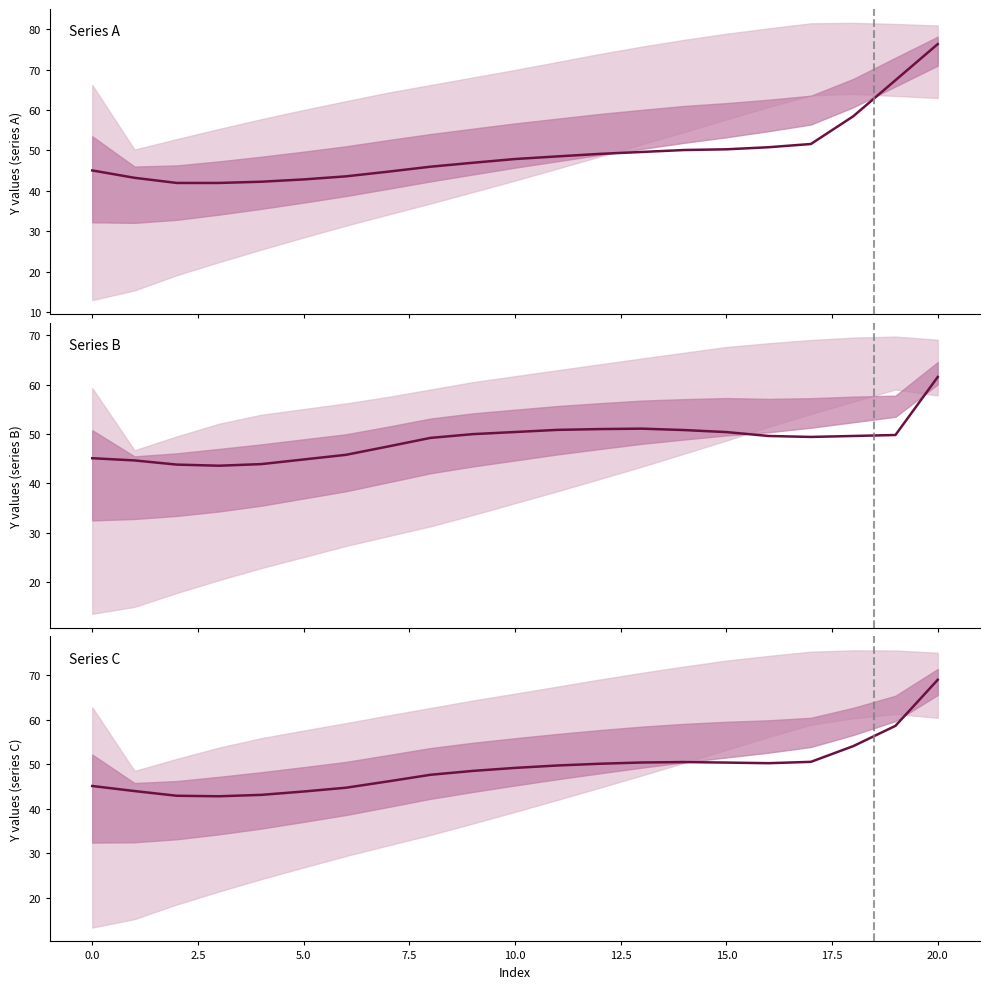

Which has a higher value, 12 or 17.5?

12